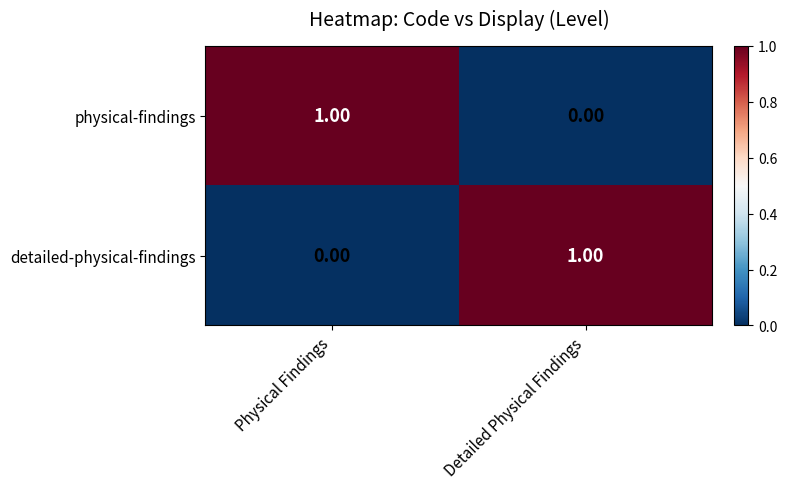

Rank the series at Physical Findings from highest to lowest value.

physical-findings, detailed-physical-findings